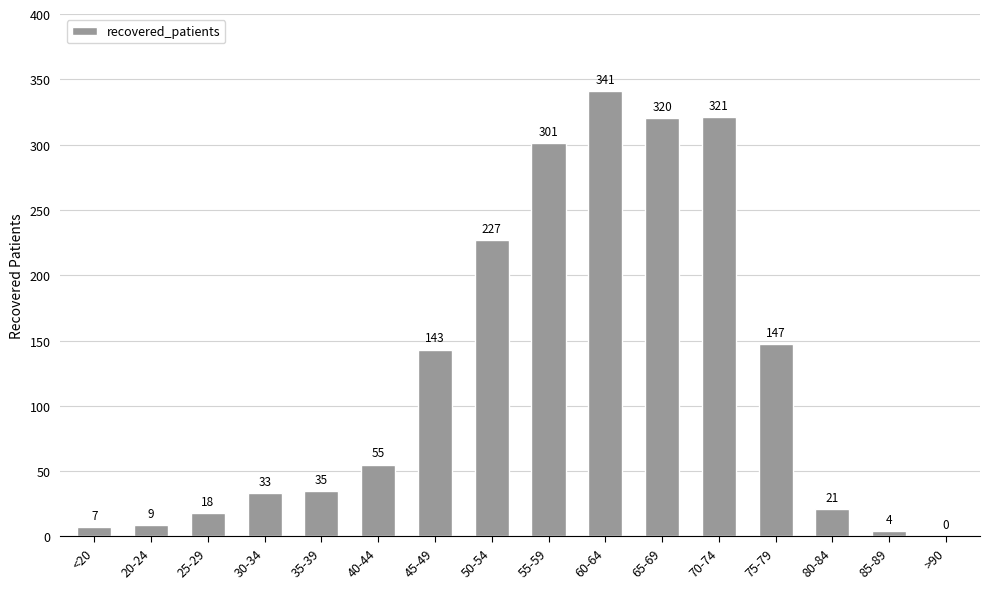

Are the bars horizontal?

No